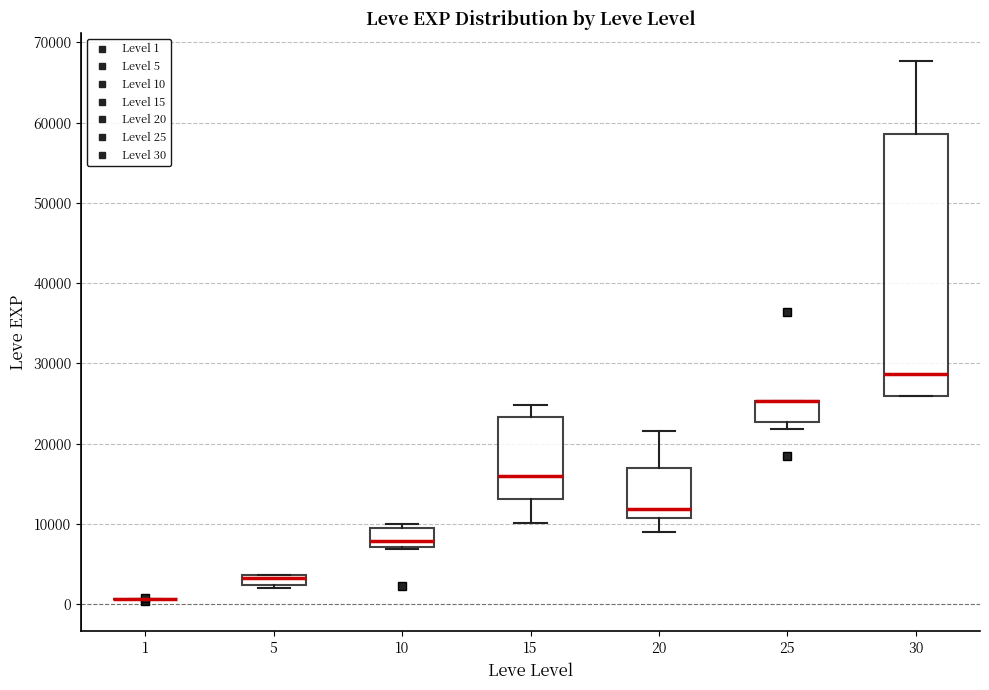

Comparing the boxes themselves (not the whiskers), which one is the tallest?

30